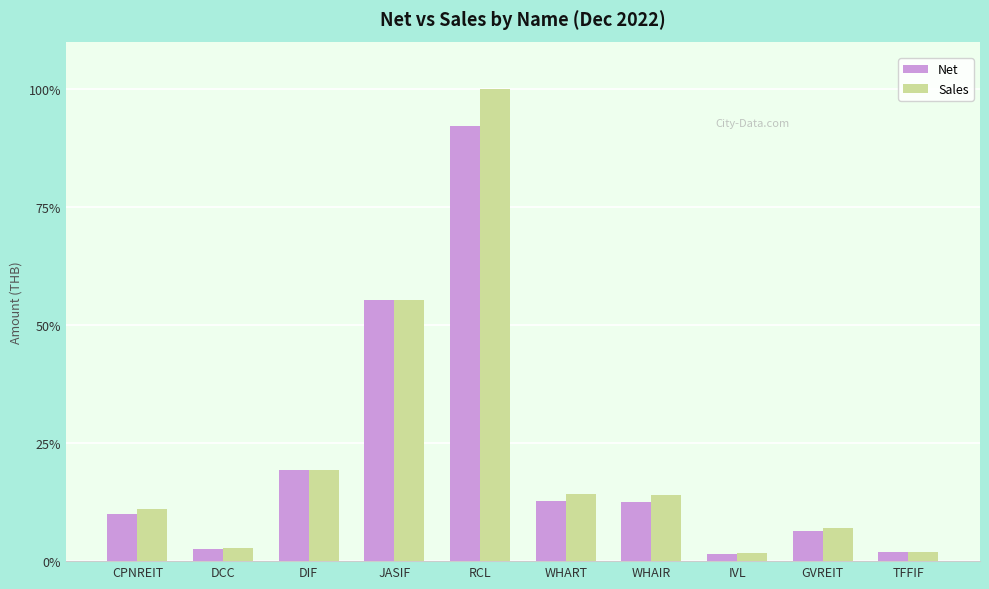

What is the value of the Sales bar at the 5th from the left?

100.0